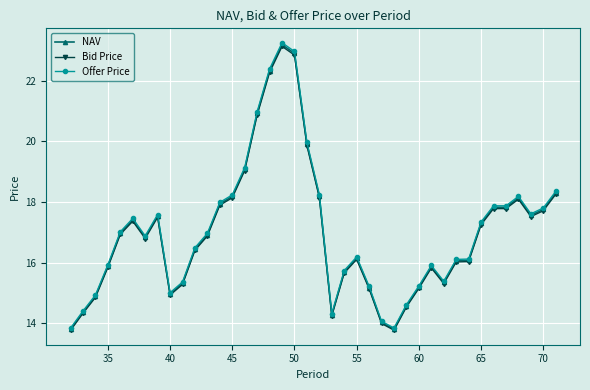

Does the chart have visible grid lines?

Yes